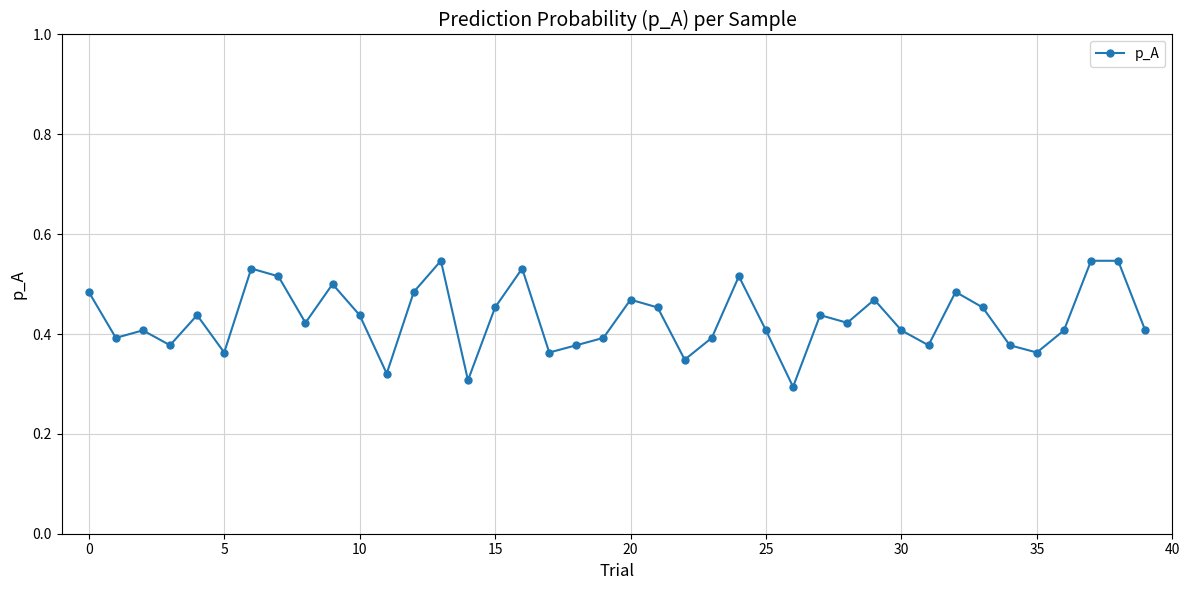

Count the values in the range 0 to 1.

40